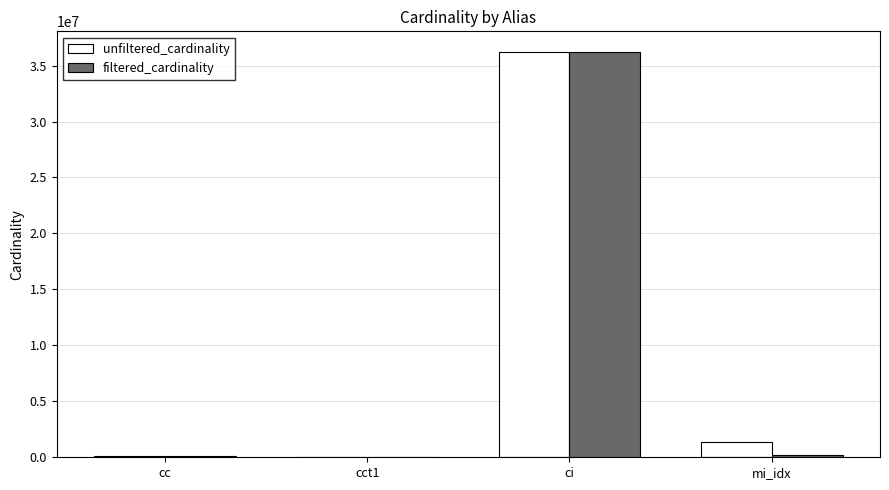

At which category is the sum across all series the highest?

ci